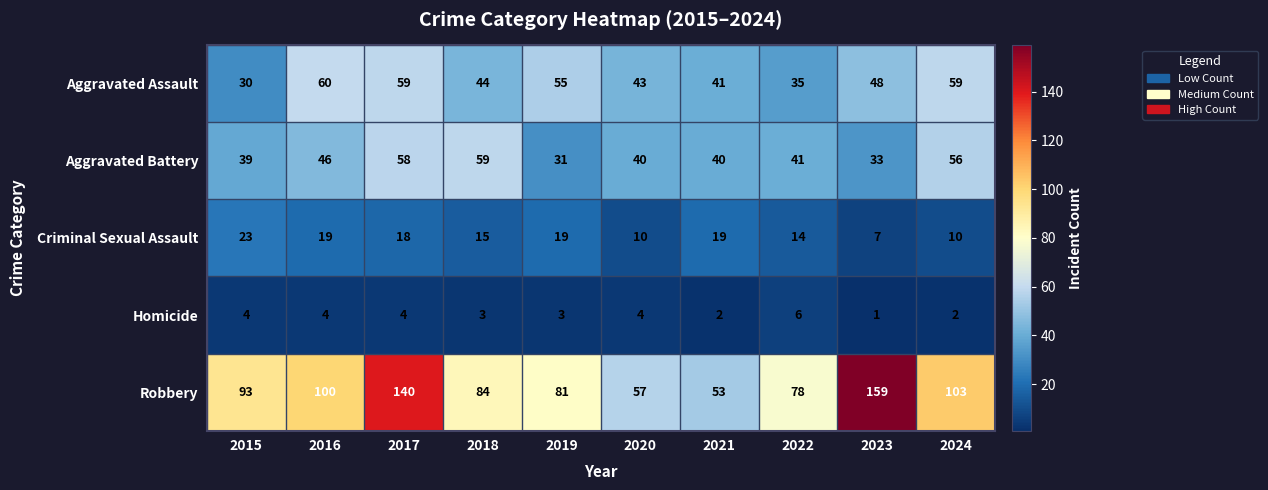

What is the sum of all Homicide values?

33